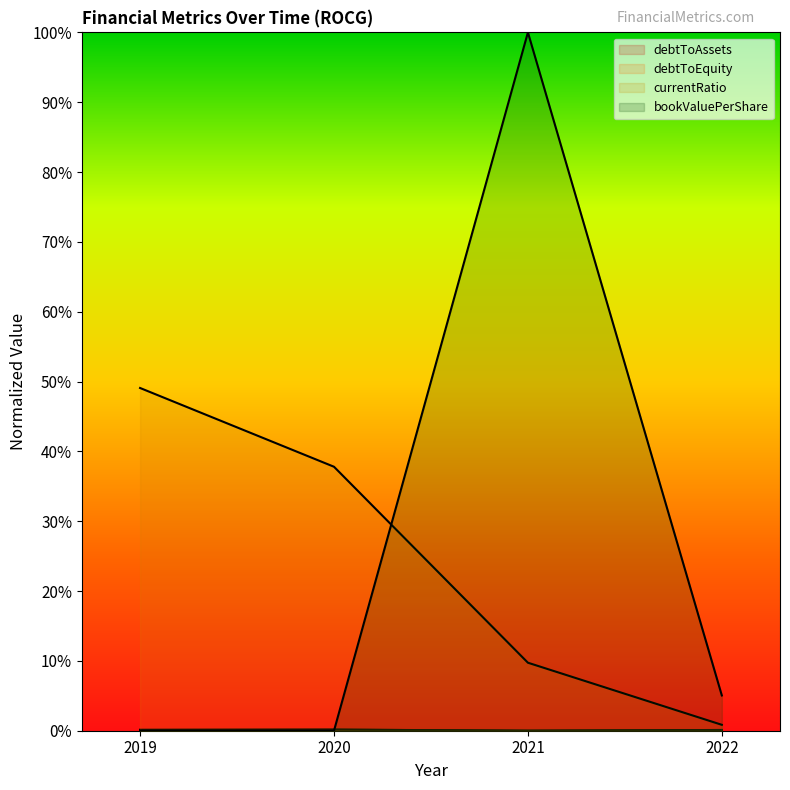

At 2022, list the series in order from largest to smallest.

bookValuePerShare, currentRatio, debtToEquity, debtToAssets